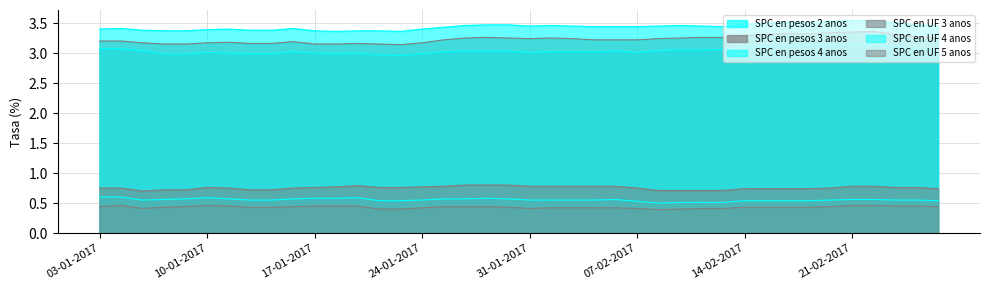

True or false: SPC en pesos 4 anos and SPC en UF 5 anos intersect in this chart.

False